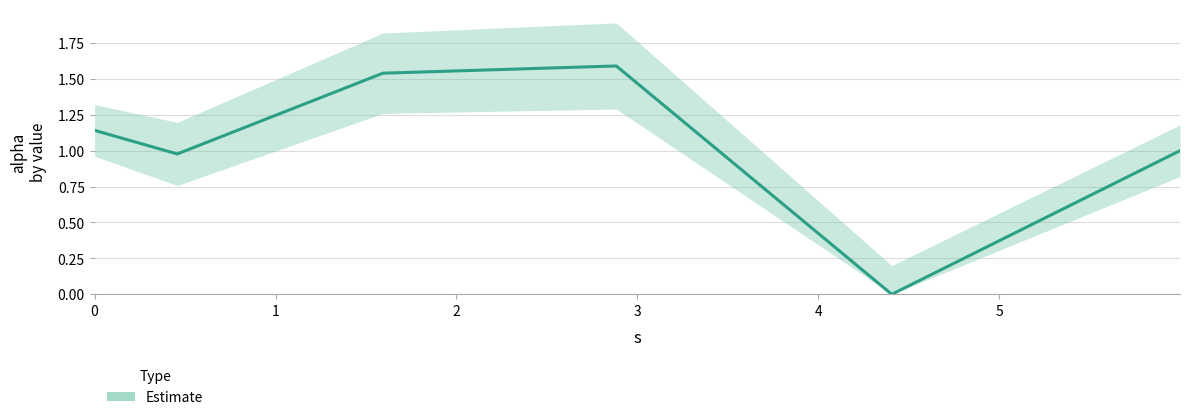

List the labels in order of value, largest first.

3, 2, 0, 5, 1, 4